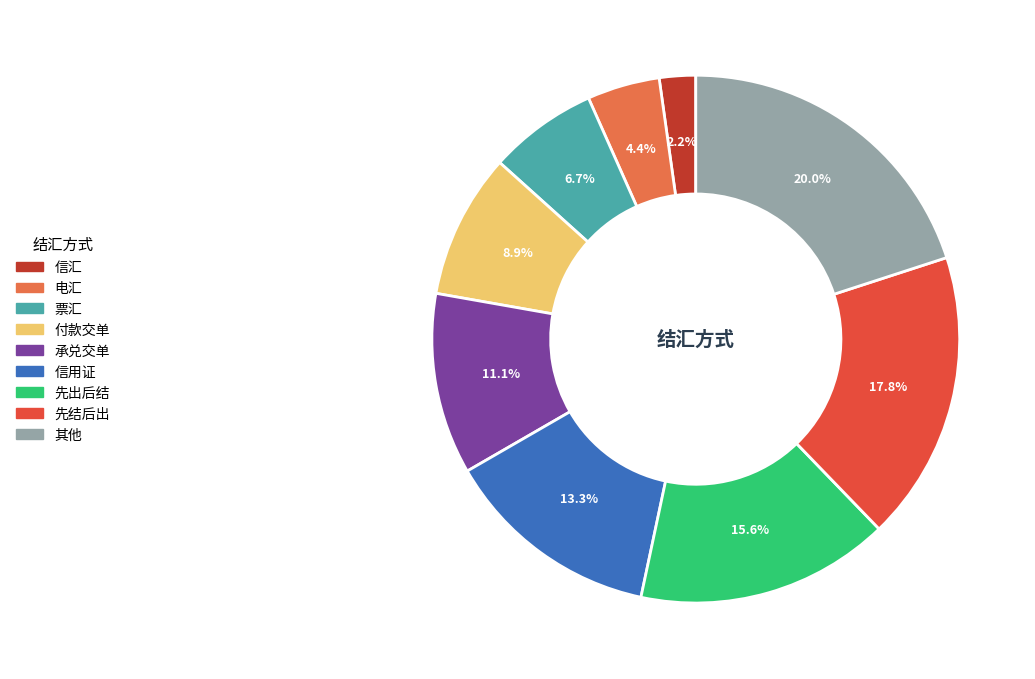

To the nearest percent, what is the average slice percentage?

11%